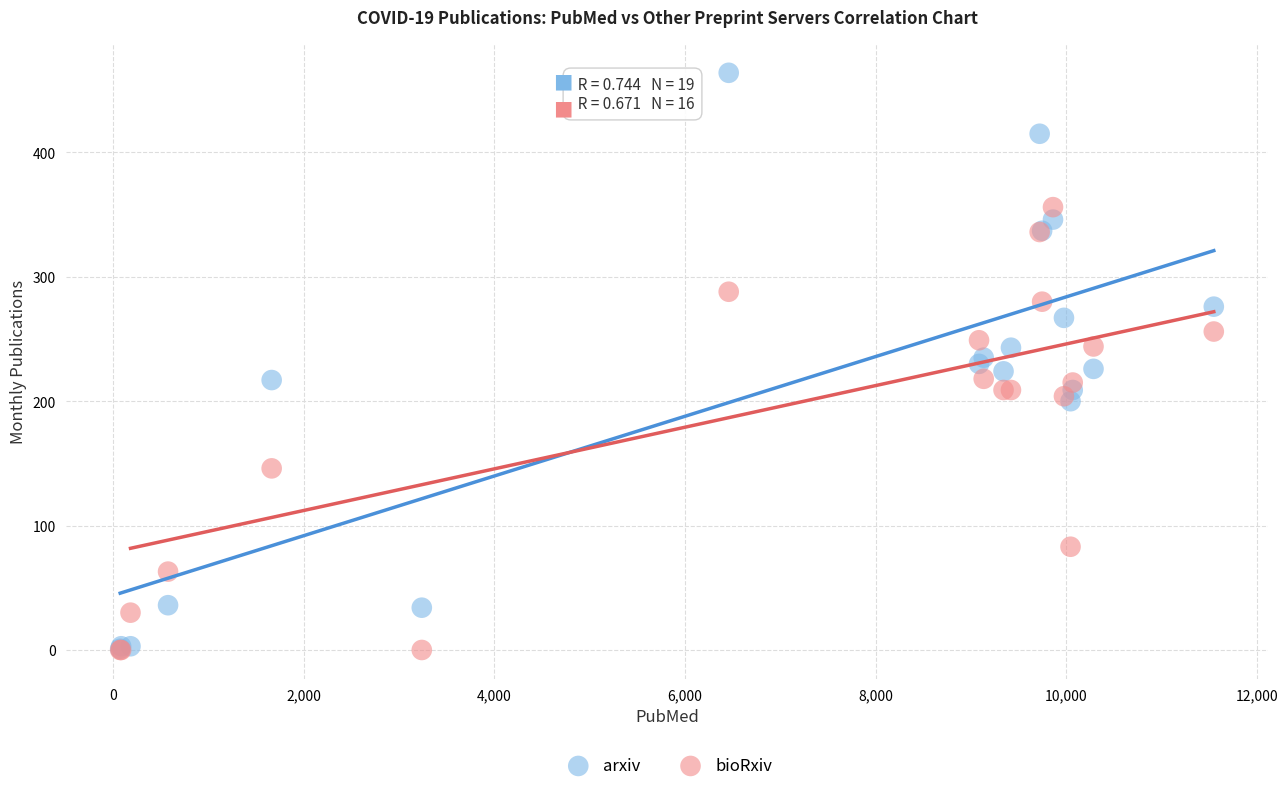

What are all the series names shown in the legend?

arxiv, bioRxiv